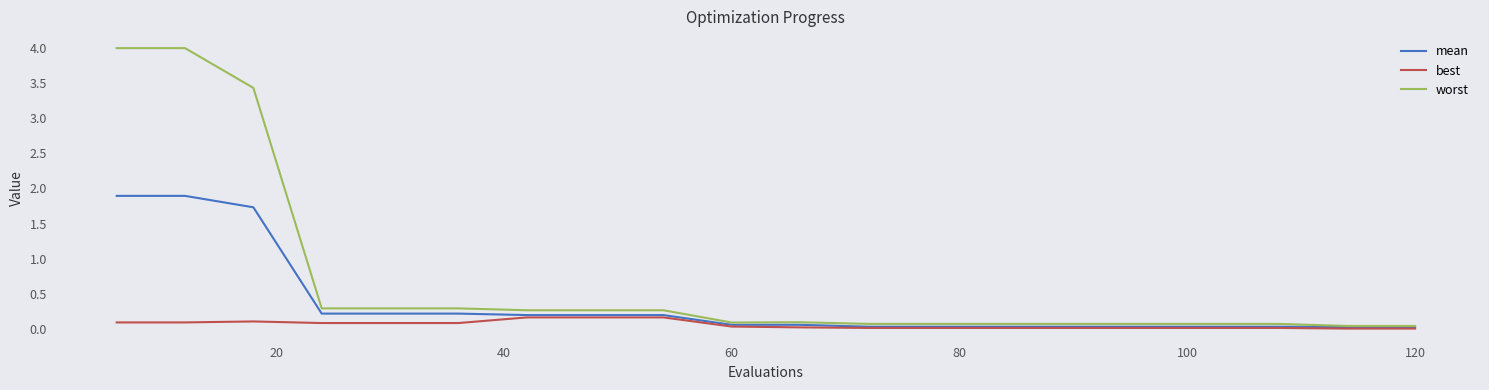

What is the highest value of the mean series?

1.9